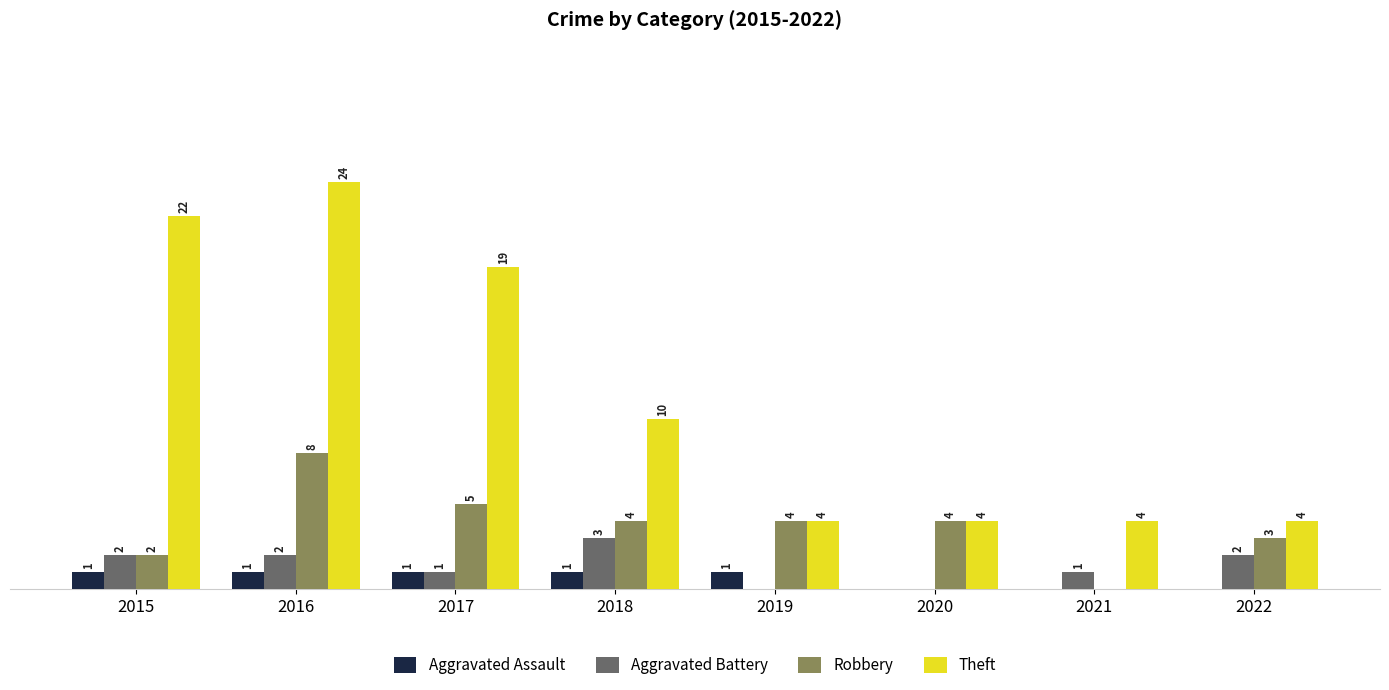

Are the bars horizontal?

No